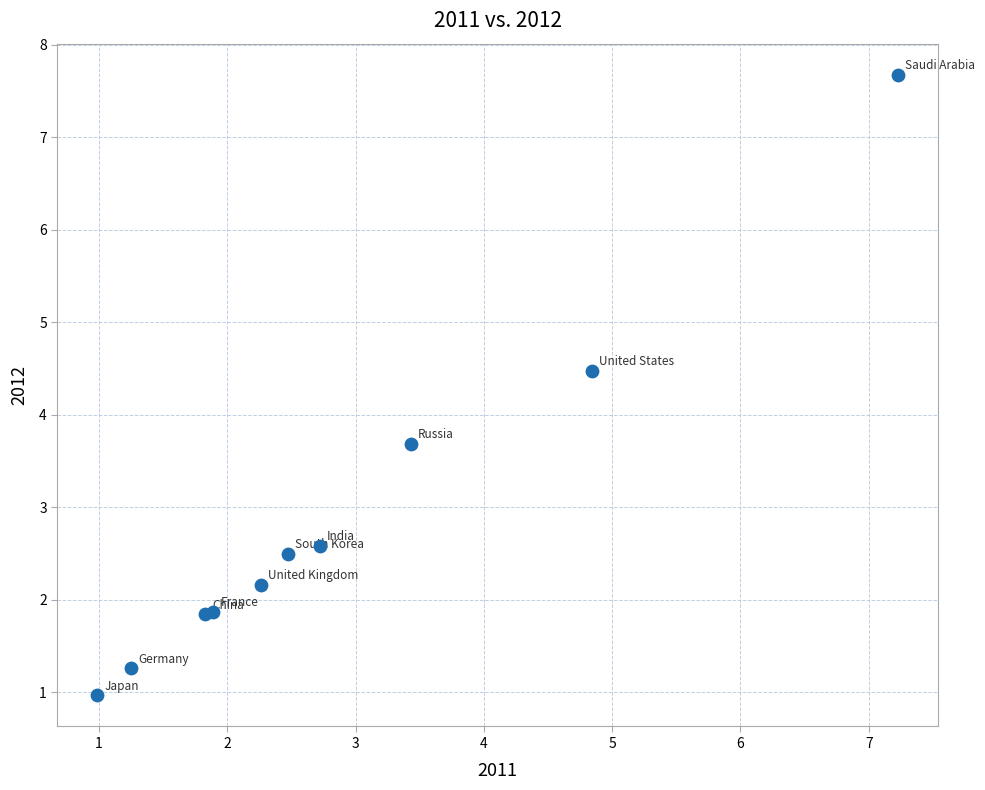

What Y value in the scatter plot is closest to 4?

3.7